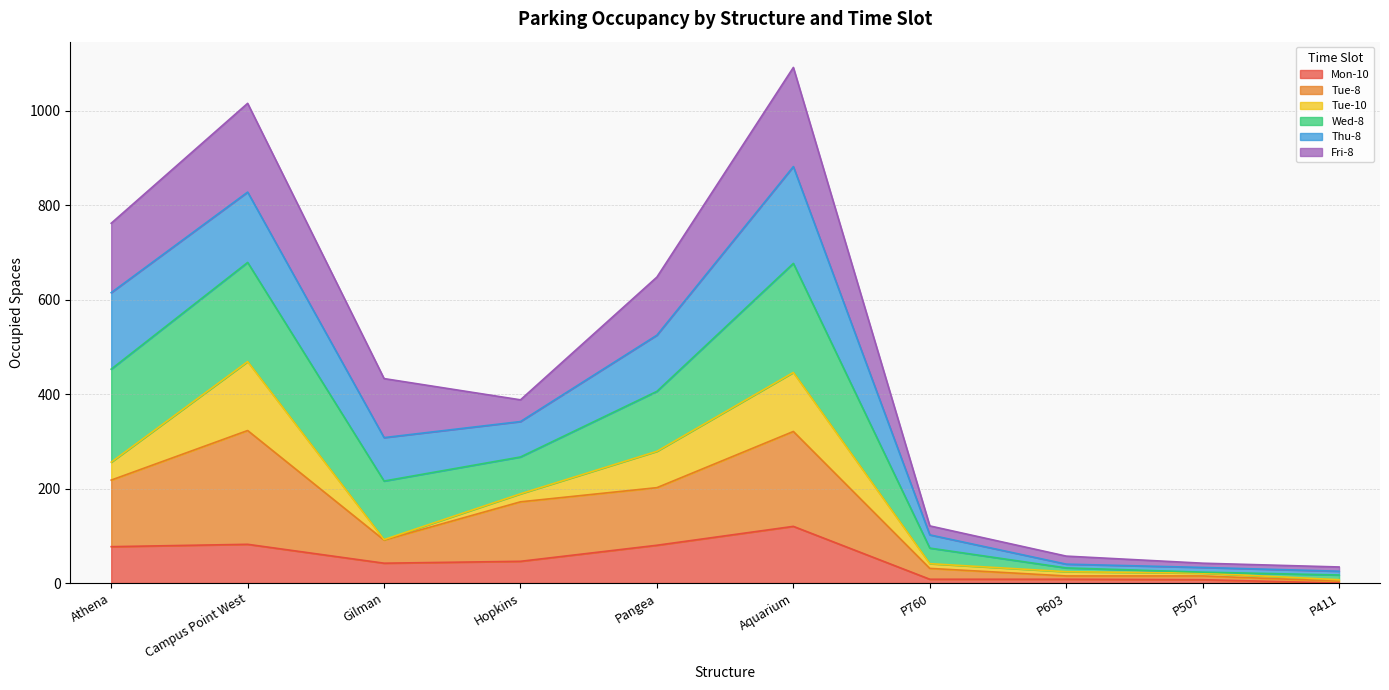

What is the total value across all series at Campus Point West?

1016